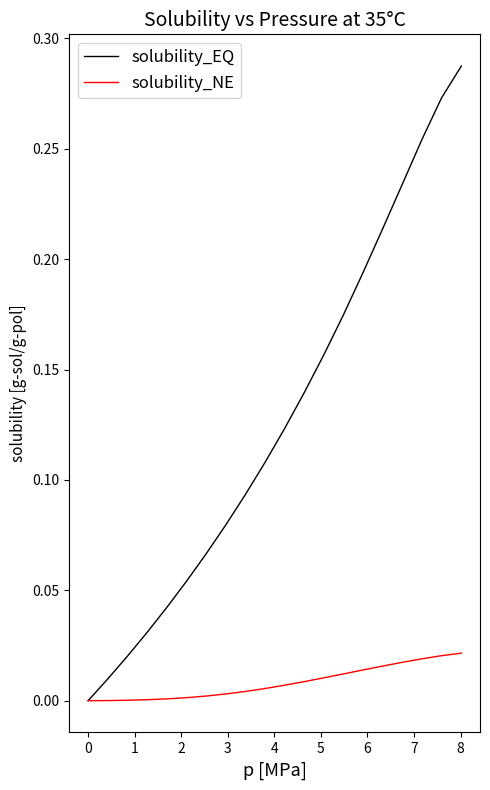

How many lines are shown in the chart?

2